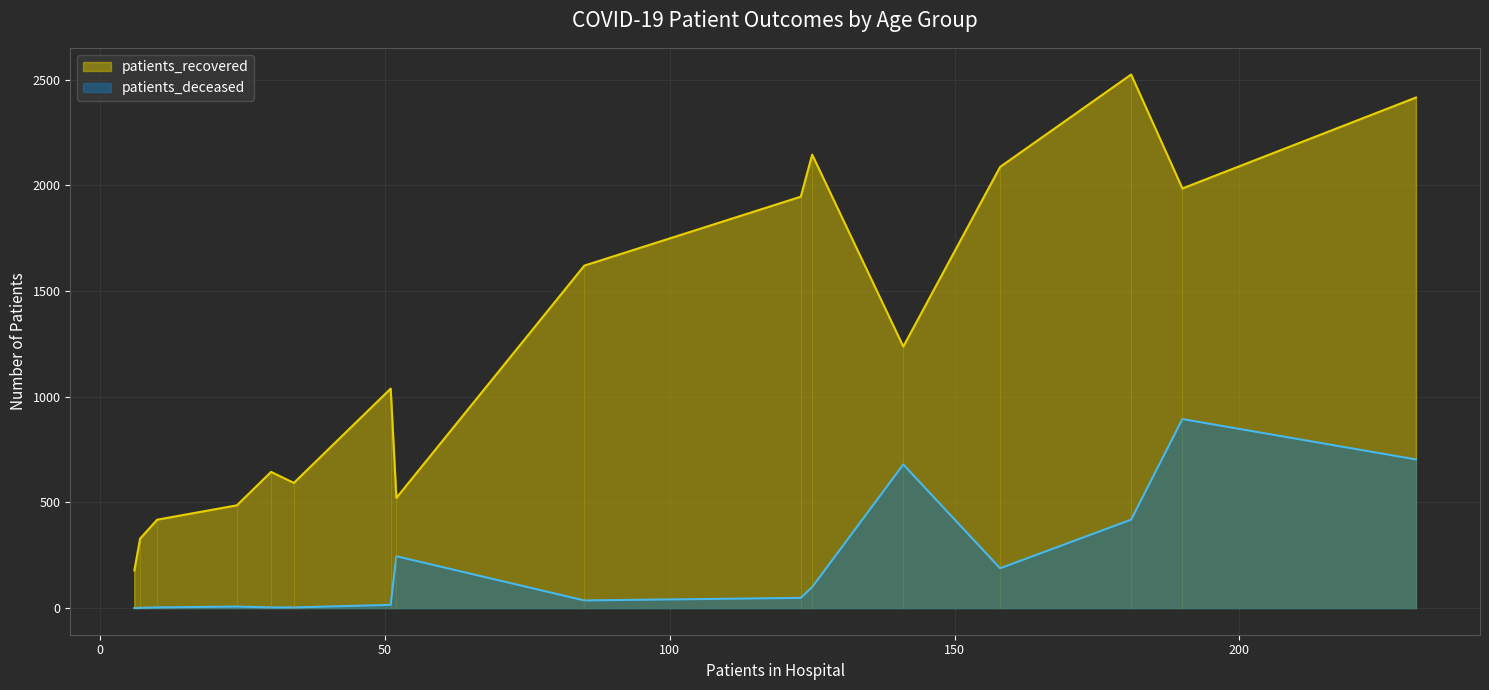

The patients_recovered series shows 1036 at 60-64. True or false?

False